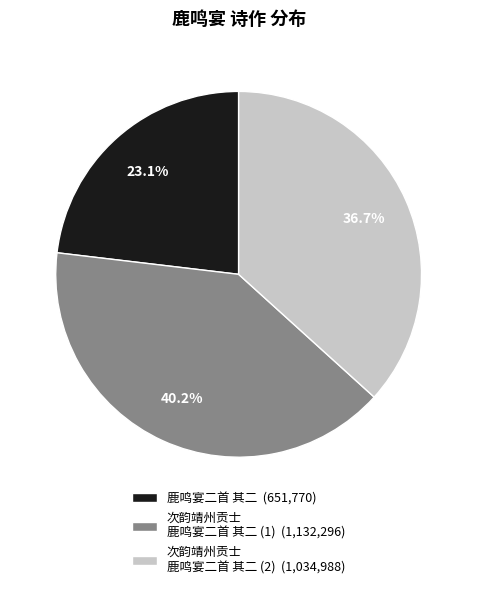

Which slice is the largest?

次韵靖州贡士 鹿鸣宴二首 其二 (1) (1,132,296)